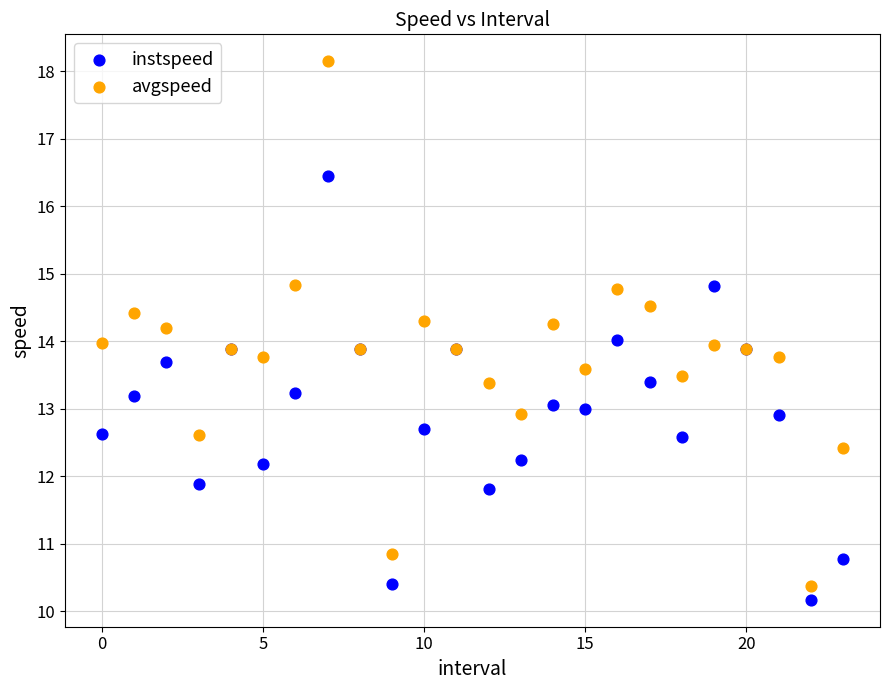

Which series has the largest Y range (max minus min)?

avgspeed